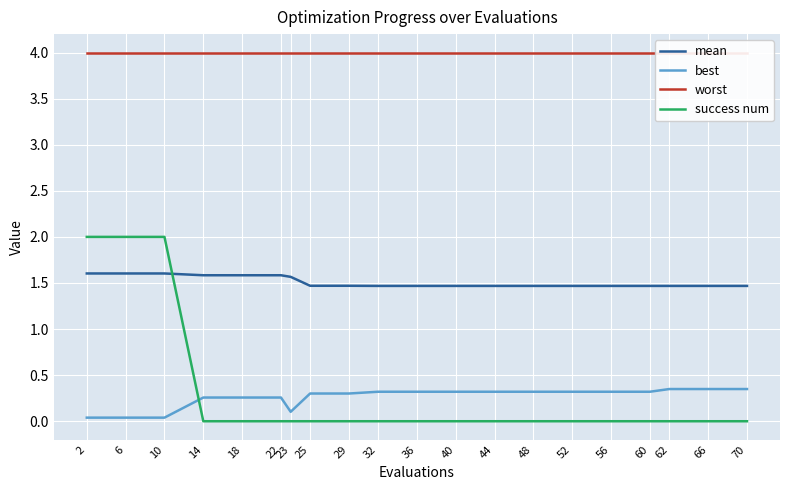

Is the value of best at 6 greater than the value of mean at 40?

No